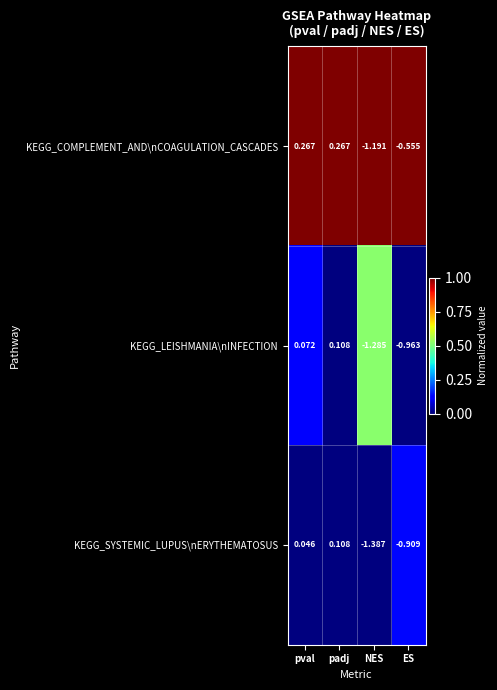

At how many categories does at least one series exceed 0?

2